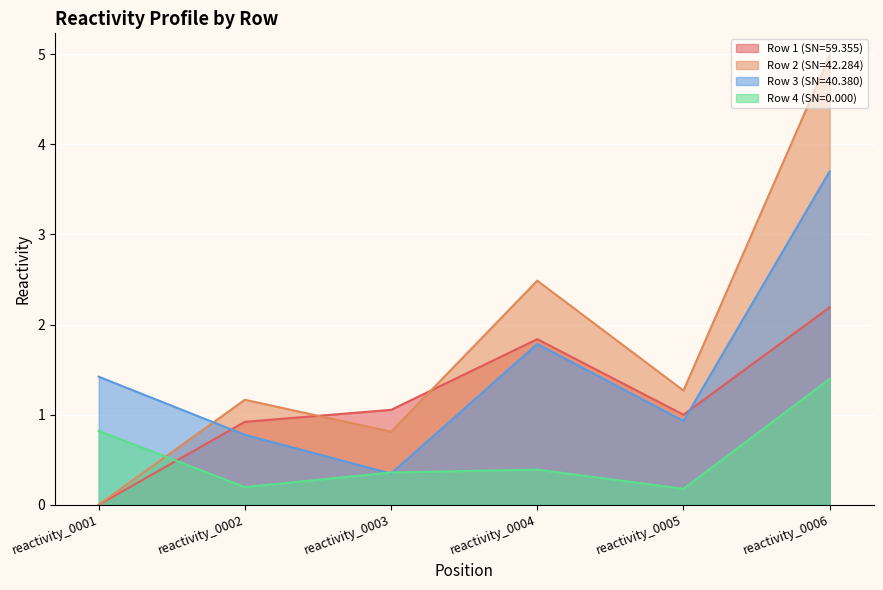

Count the Row 4 (SN=0.000) values in the range 0 to 1.

5